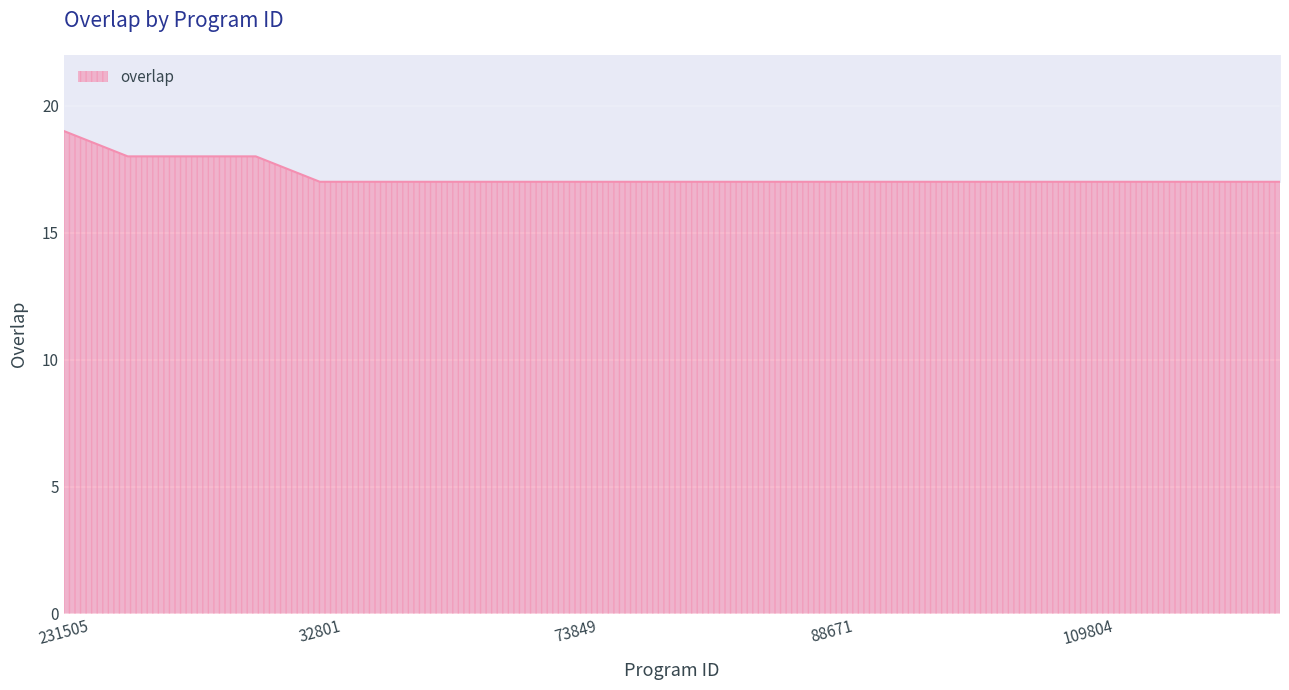

What is the label of the 16th point from the left?

106847